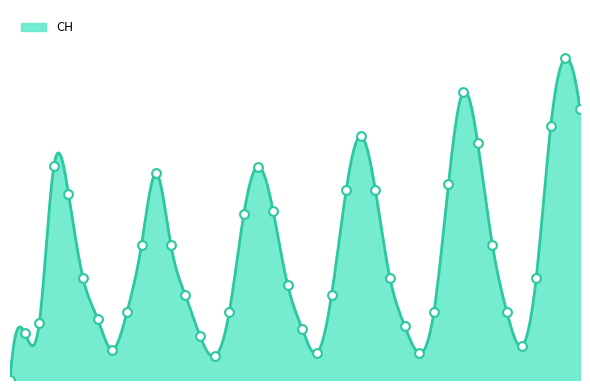

What is the change in value from 2020-05-31 to 2020-06-17?

+631